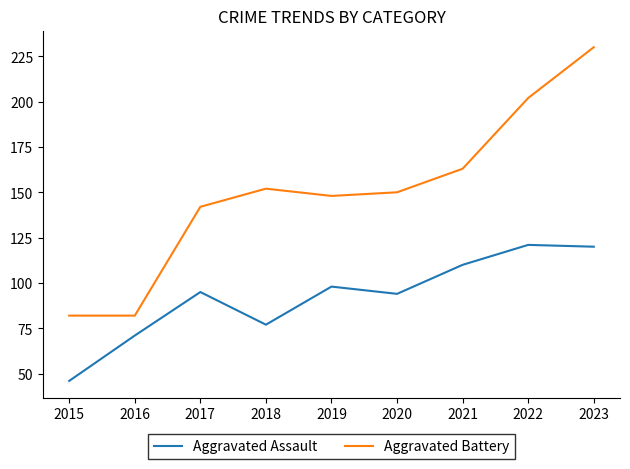

Where is the first local minimum for Aggravated Assault?

2018